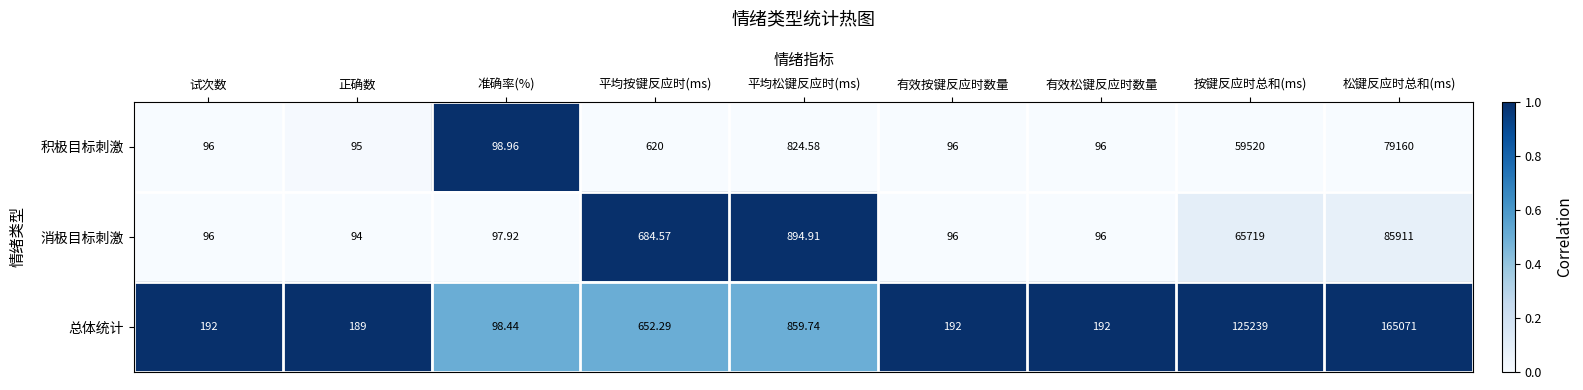

Which category has the highest value in the 积极目标刺激 series?

松键反应时总和(ms)